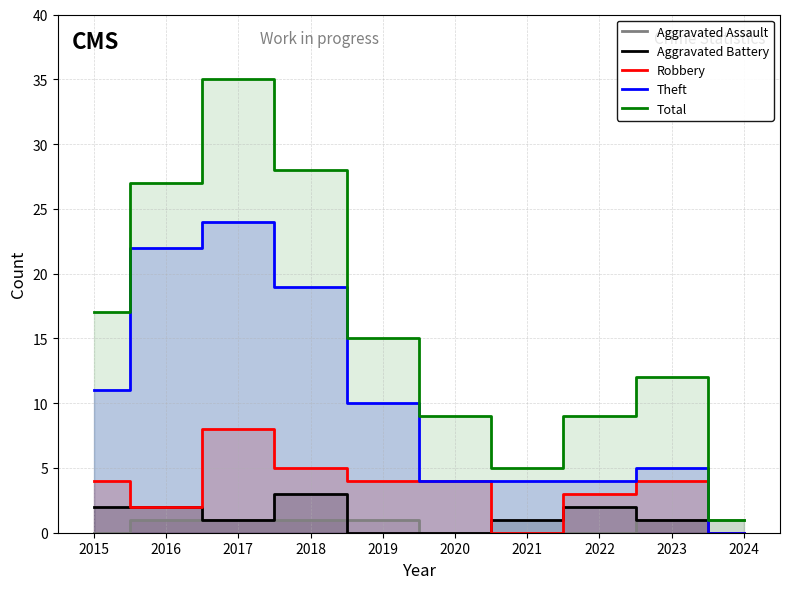

Where do Robbery and Aggravated Assault first cross each other?

2023 and 2024